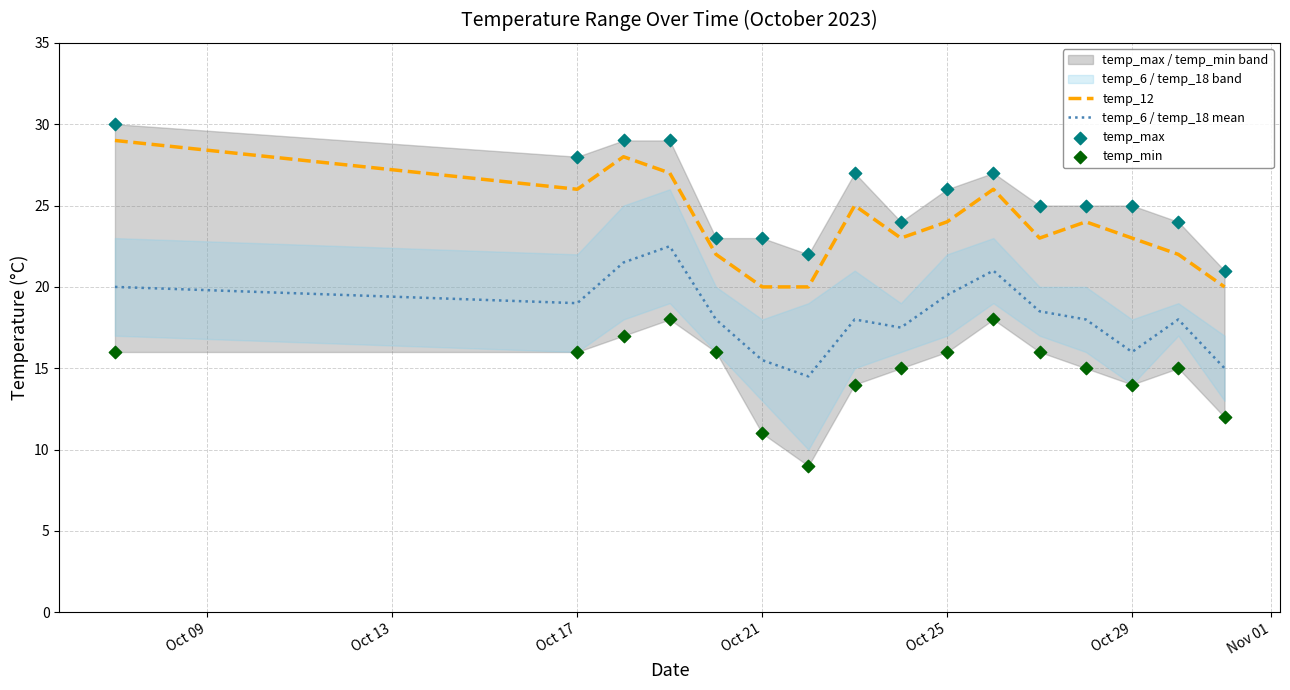

Which series contains the highest Y value?

temp_max